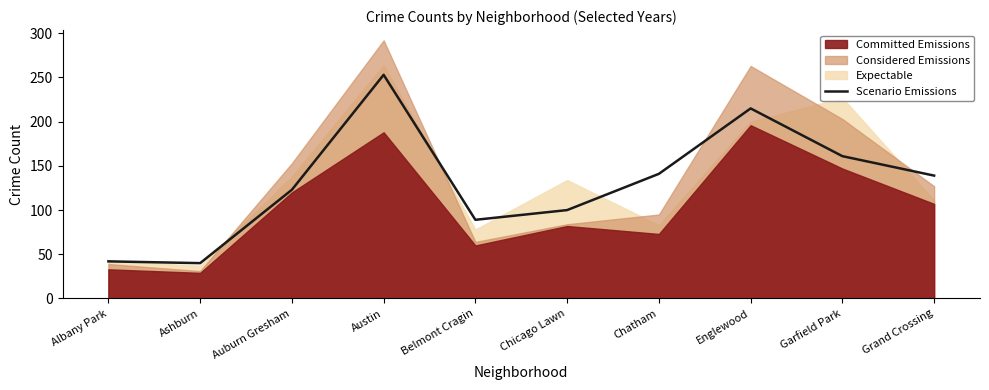

At which label does the data first exceed 139?

Austin